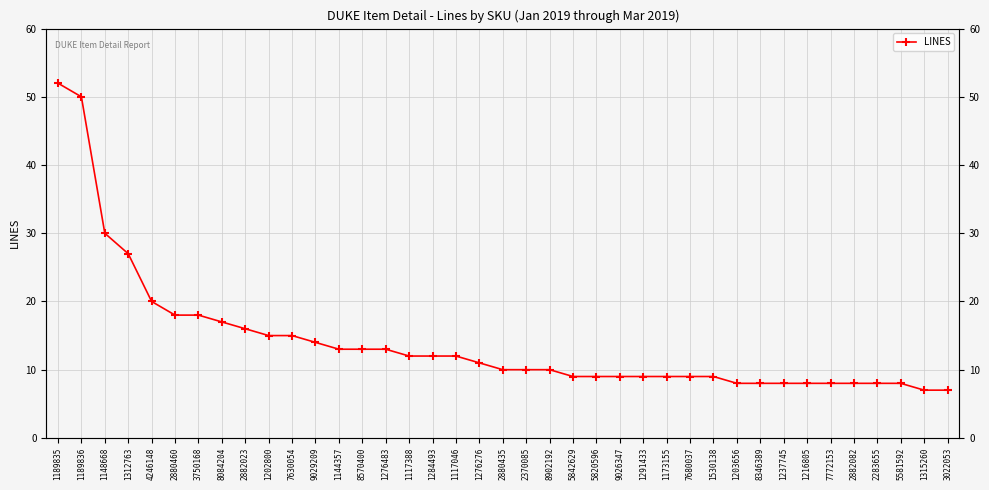

What is the difference between the second highest and minimum values?

43